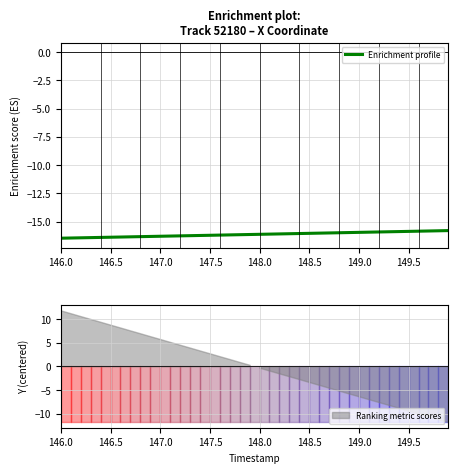

What is the average value?

-16.1